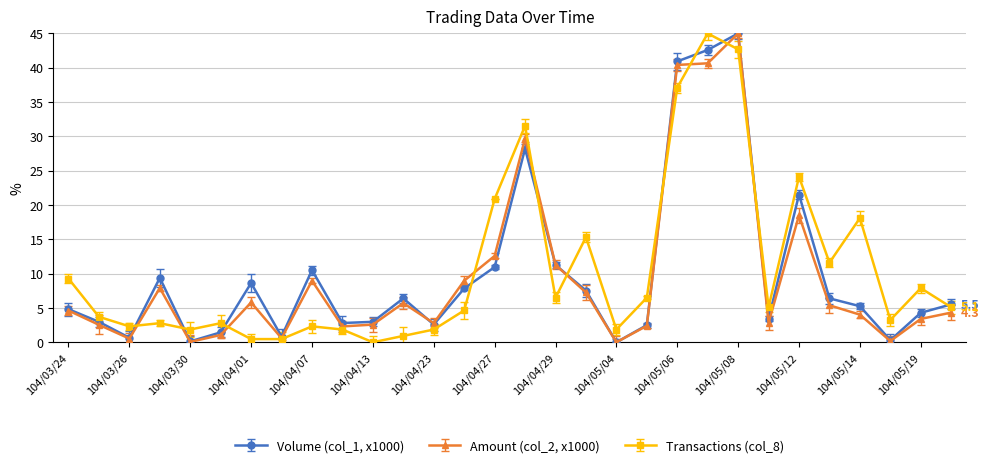

What is the value of the Transactions (col_8) point at the 14th from the left?

4.6